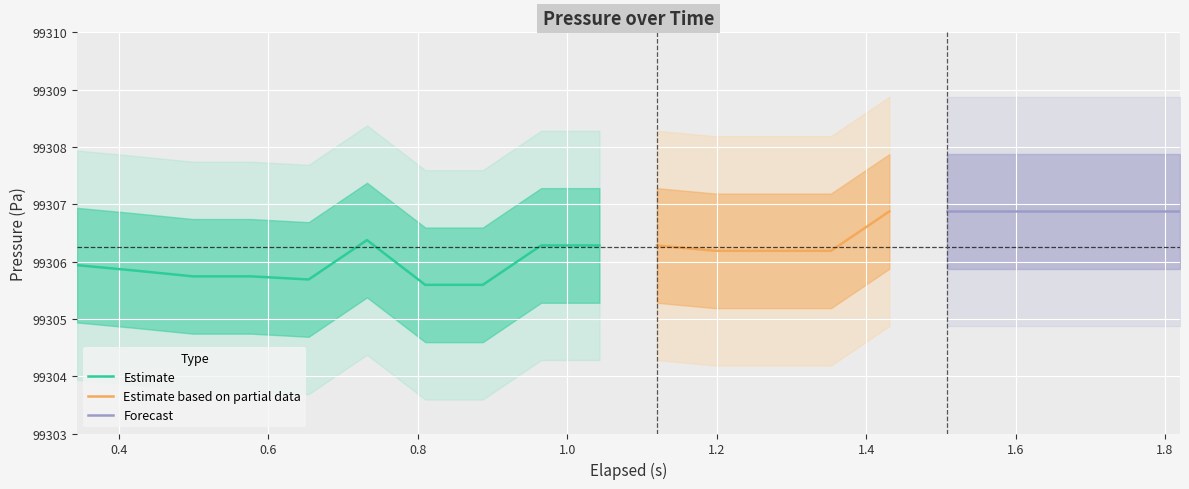

True or false: Pressure upper has a value of 140103.7 at 0.344.

False